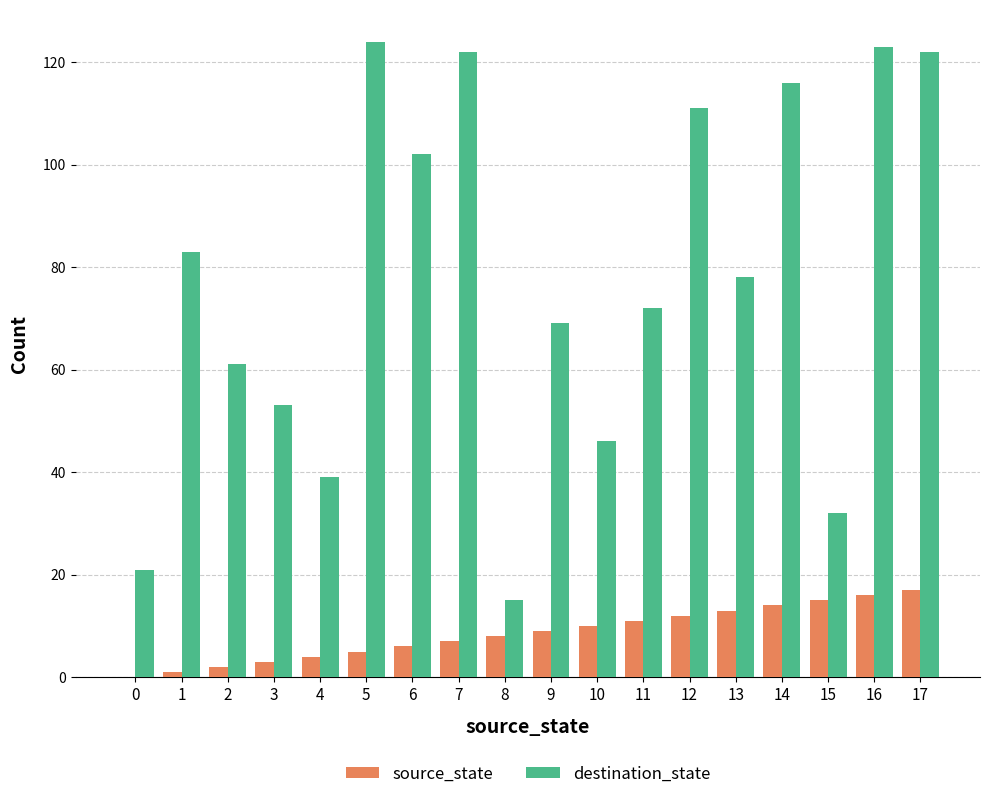

What are all the series names shown in the legend?

source_state, destination_state